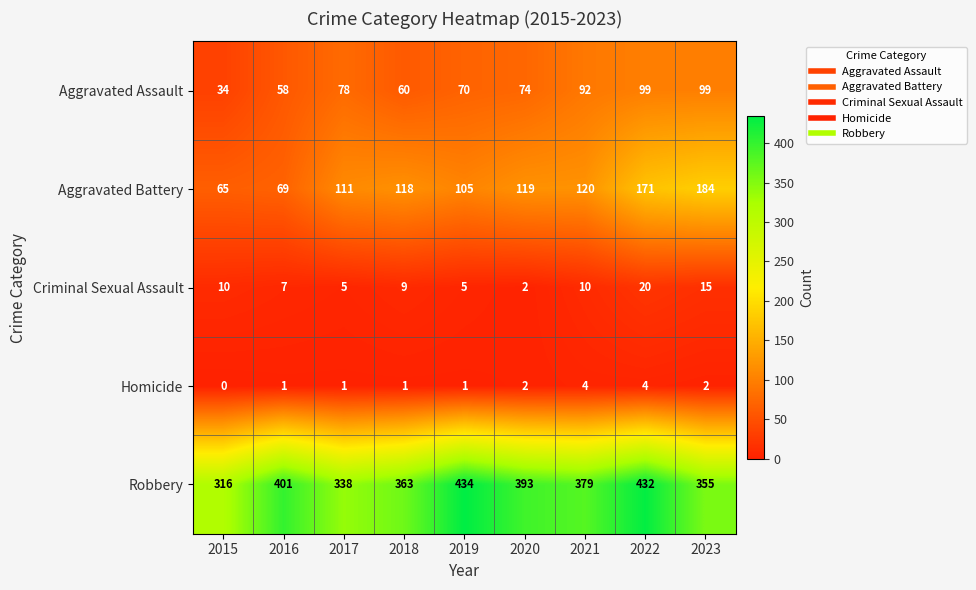

What is the difference between the maximum and second lowest values in the Aggravated Battery series?

115